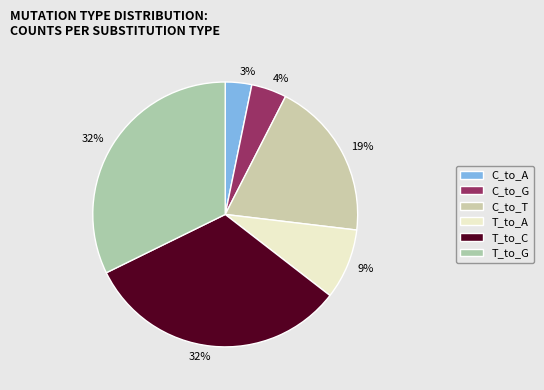

How many slices are in this pie chart?

6